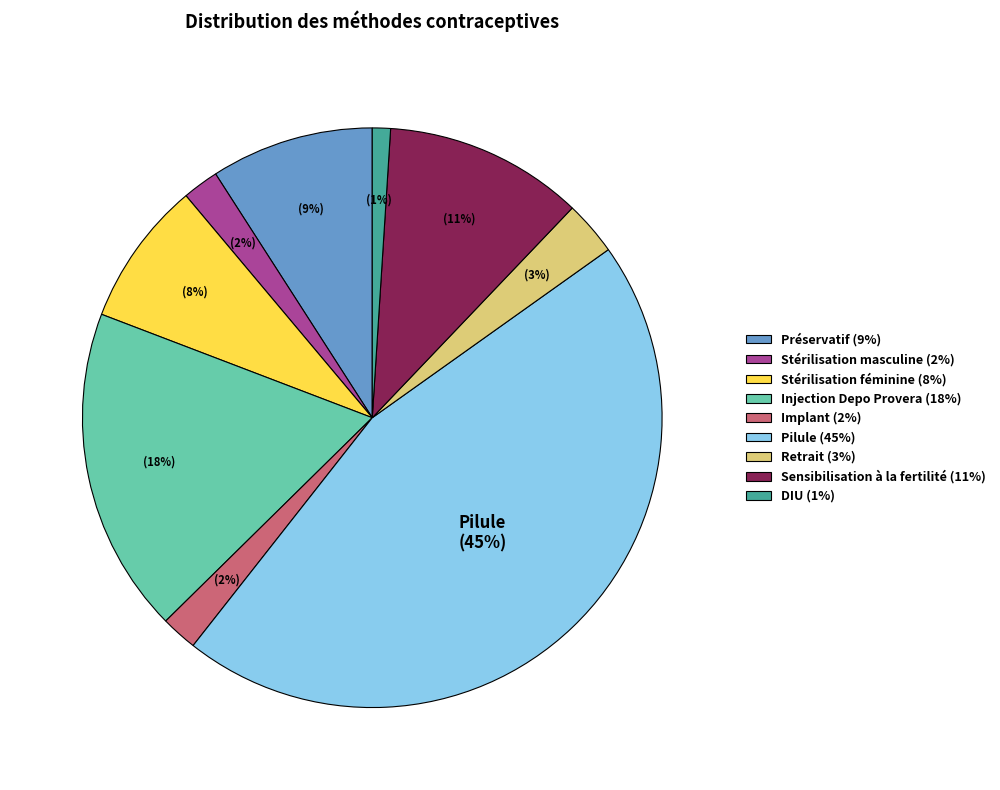

To the nearest percent, what is the average slice percentage?

11%